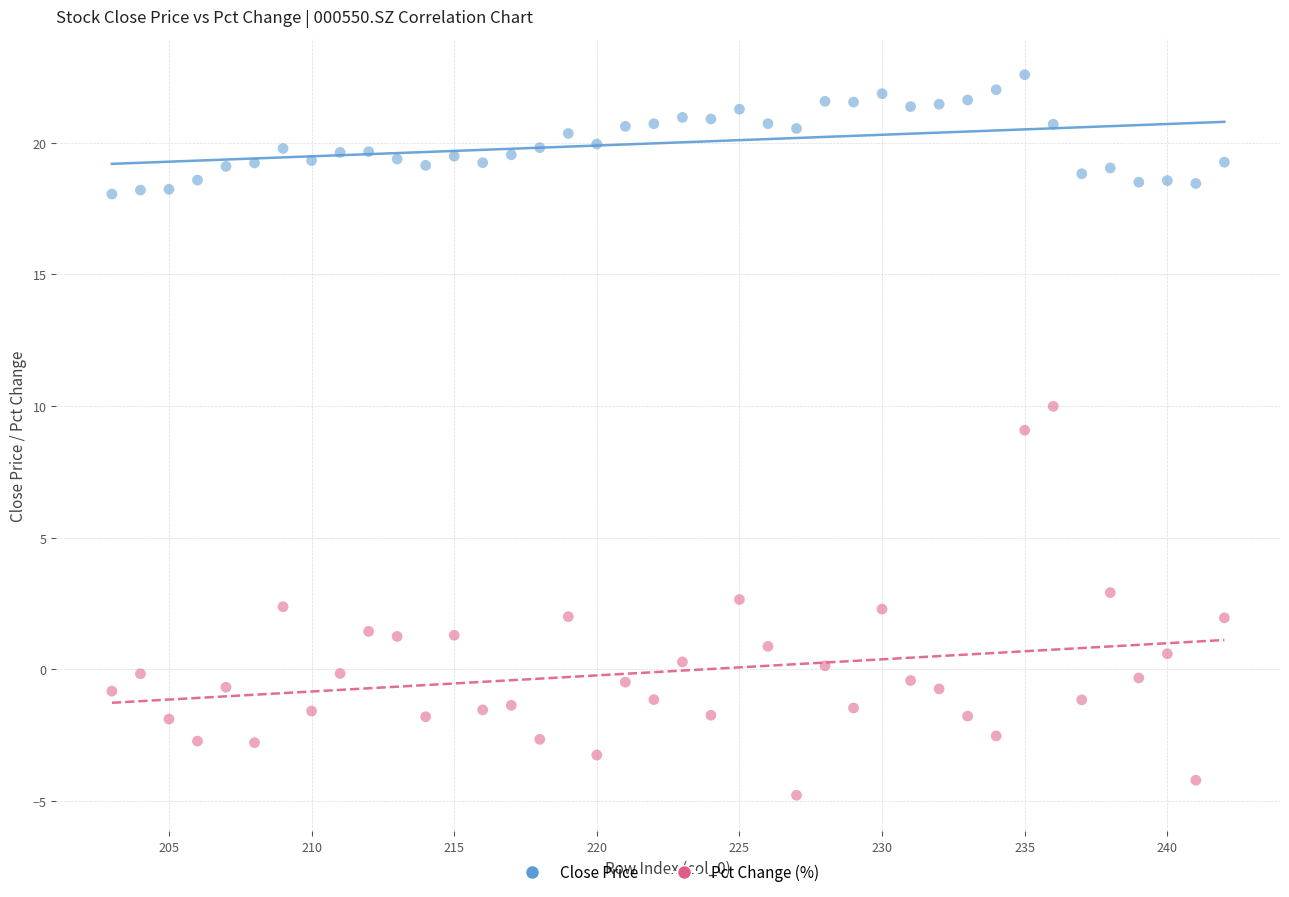

Across all series, what Y value is closest to 8?

9.1